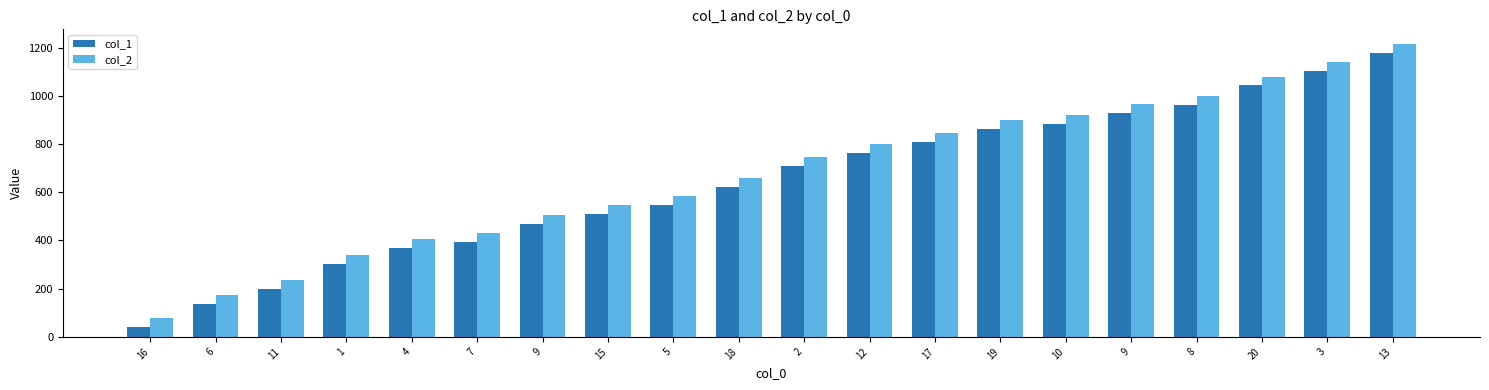

How many data points in col_2 are less than 745?

10